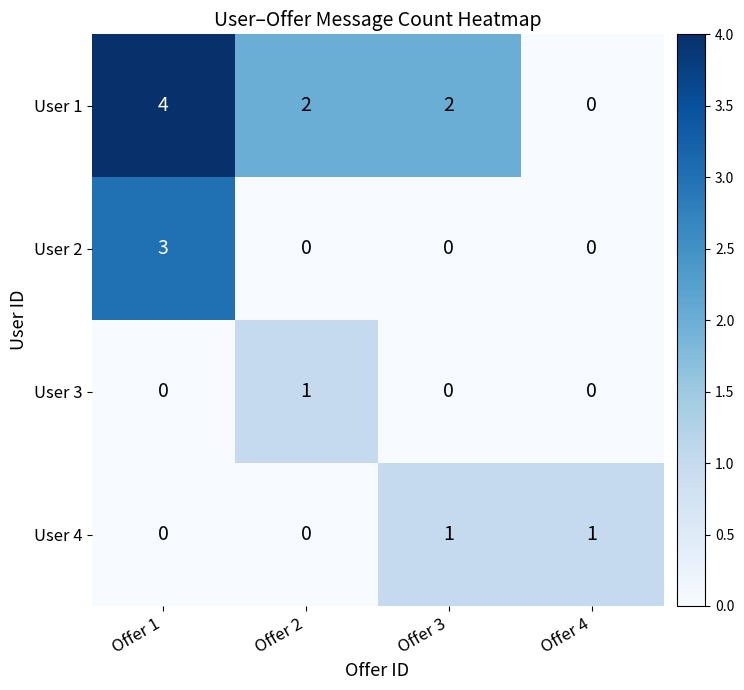

Where does the User 1 series first go above 2?

Offer 1